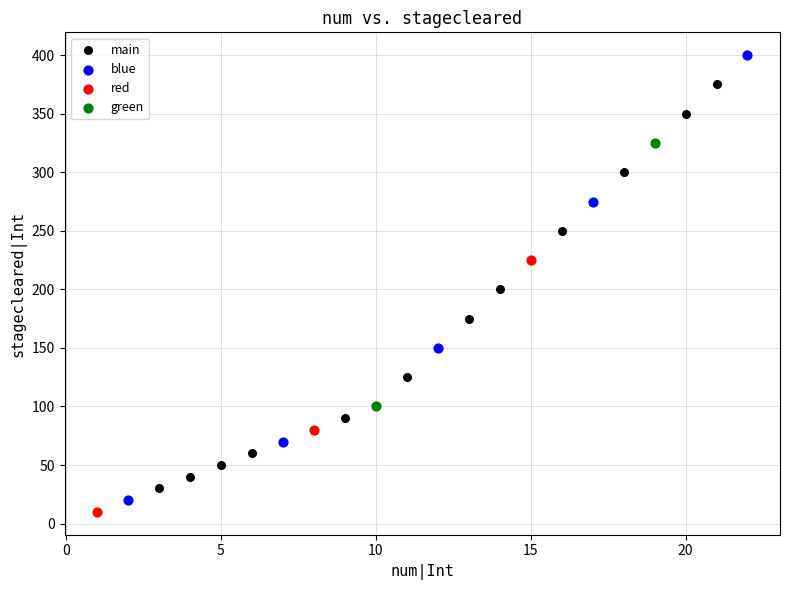

What are all the series names shown in the legend?

main, blue, red, green